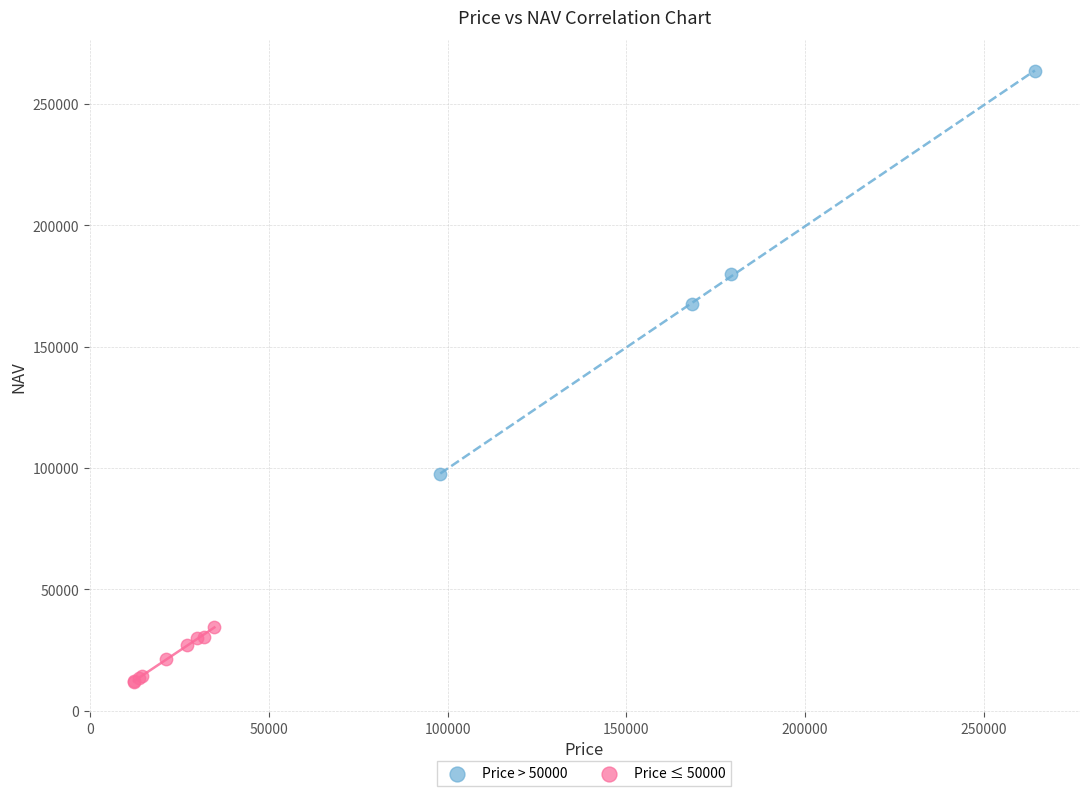

Which series contains the lowest Y value?

Price ≤ 50000